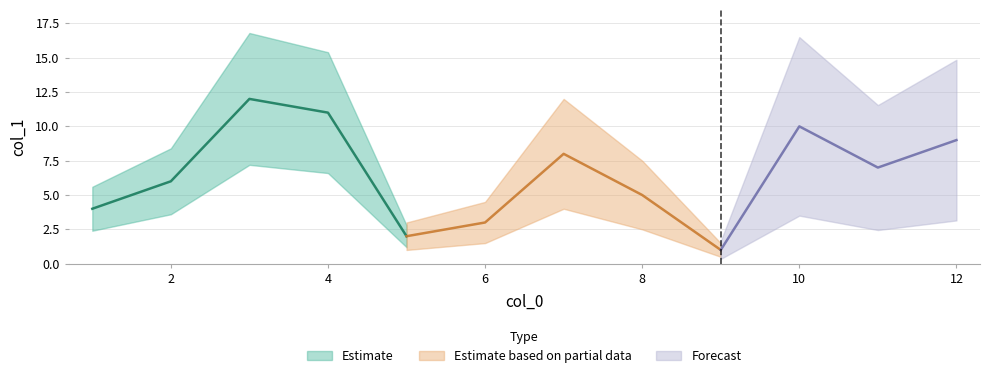

Rank the categories by value from highest to lowest.

3, 4, 10, 12, 7, 11, 2, 8, 1, 6, 5, 9